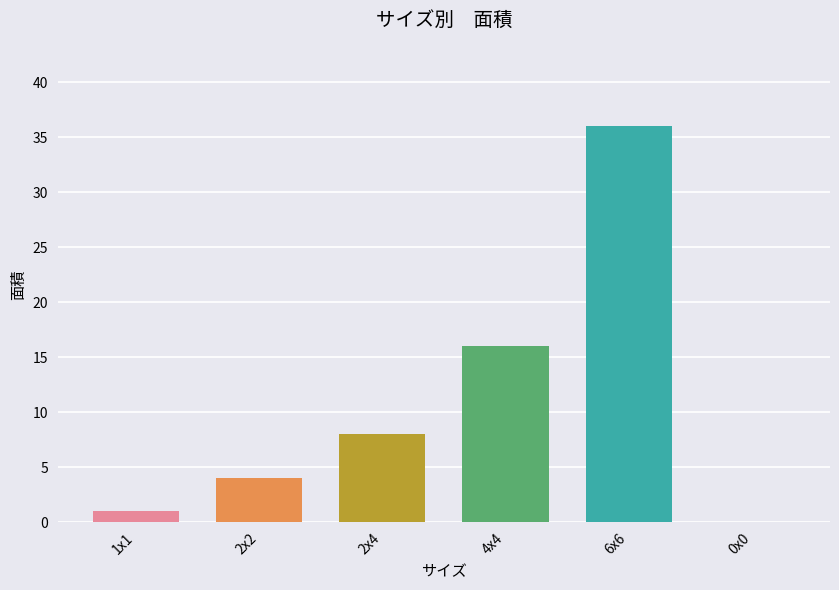

What is the change in value from 2x2 to 2x4?

+4